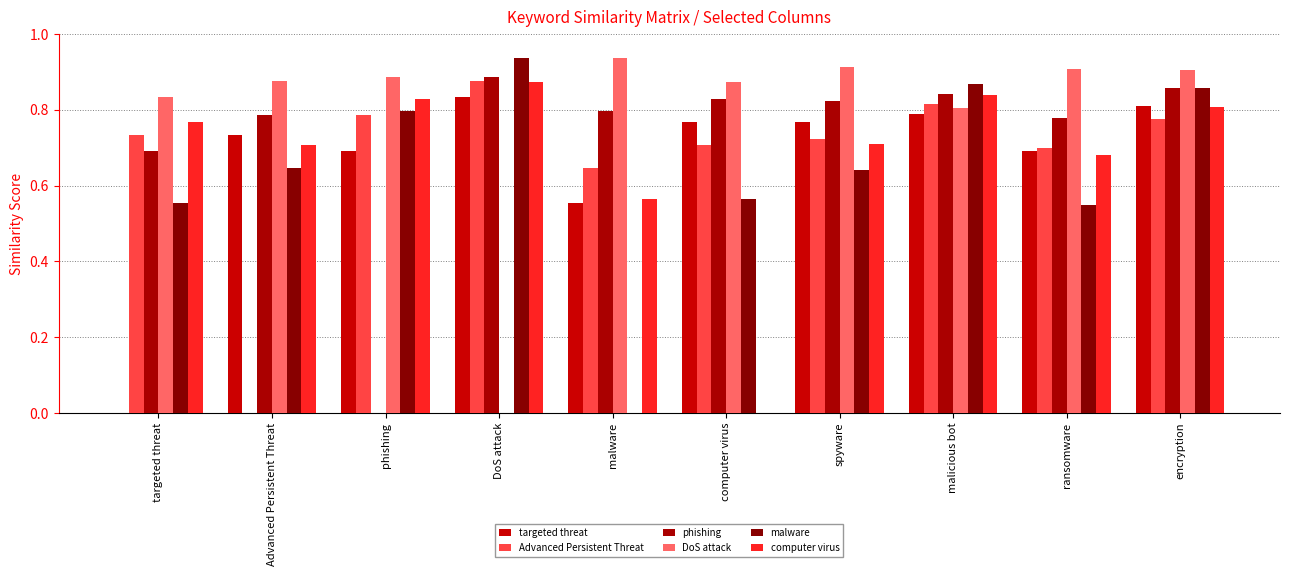

Is the value of Advanced Persistent Threat at malware greater than the value of targeted threat at ransomware?

No